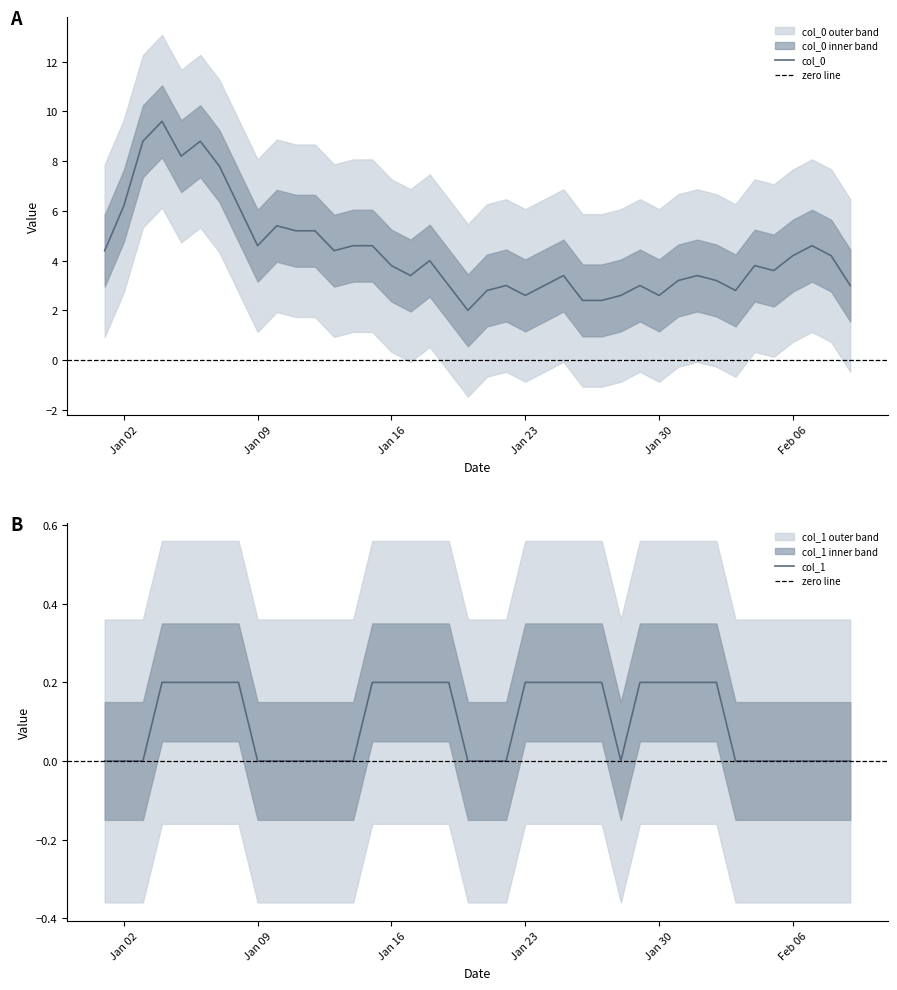

Where is the first local minimum for col_0?

2